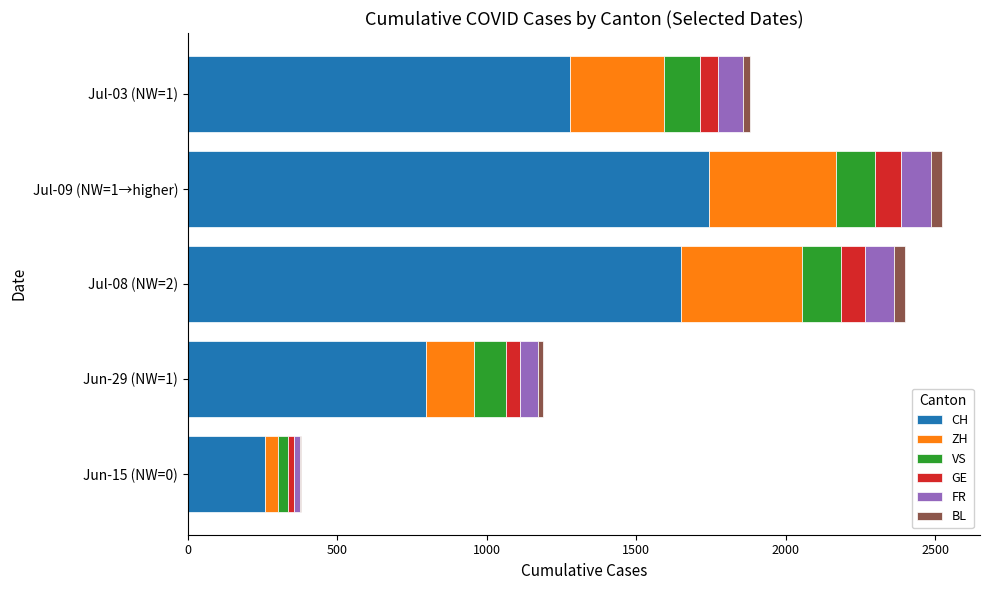

What is the highest value of the CH series?

1743